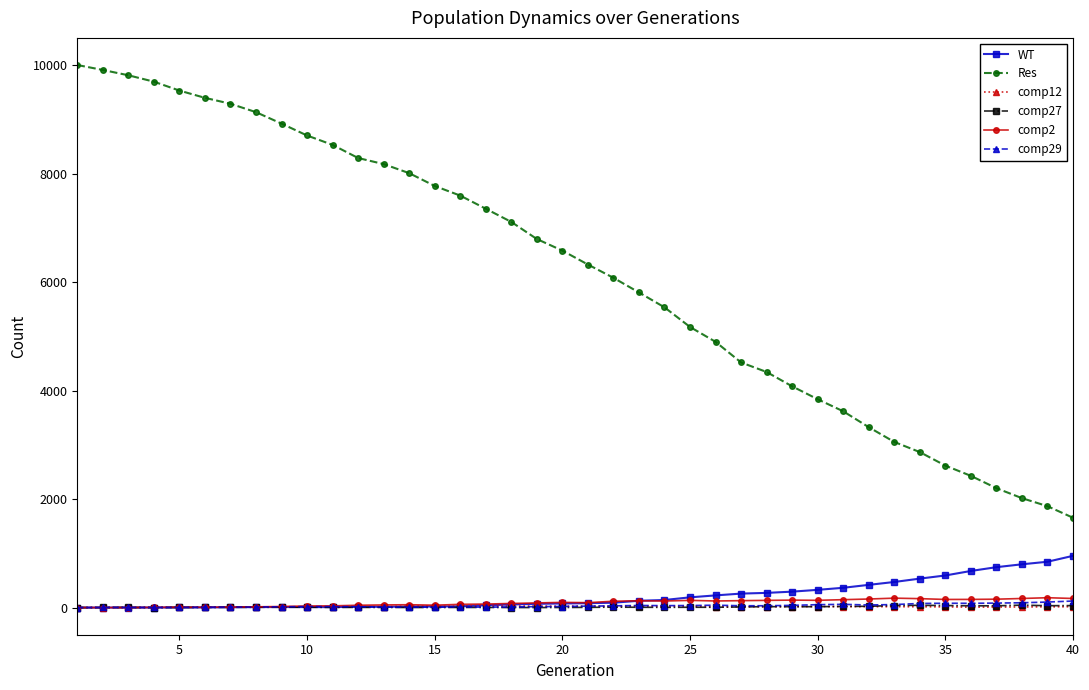

How many values in the WT series are below 81?

20